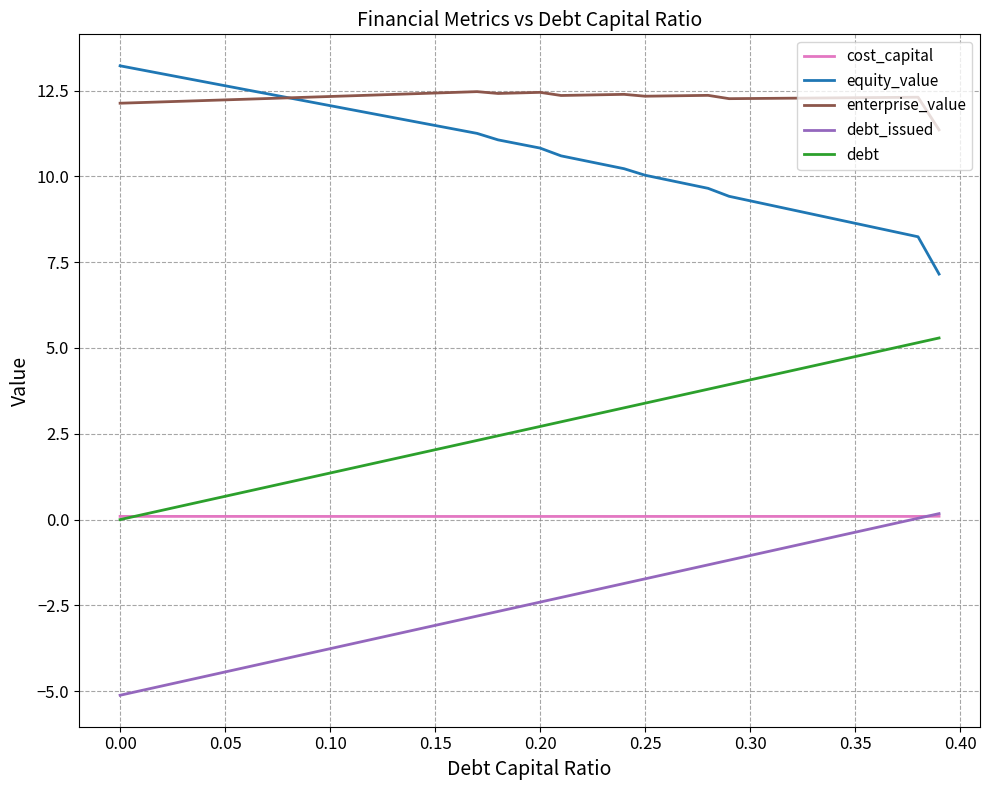

True or false: enterprise_value and debt intersect in this chart.

False